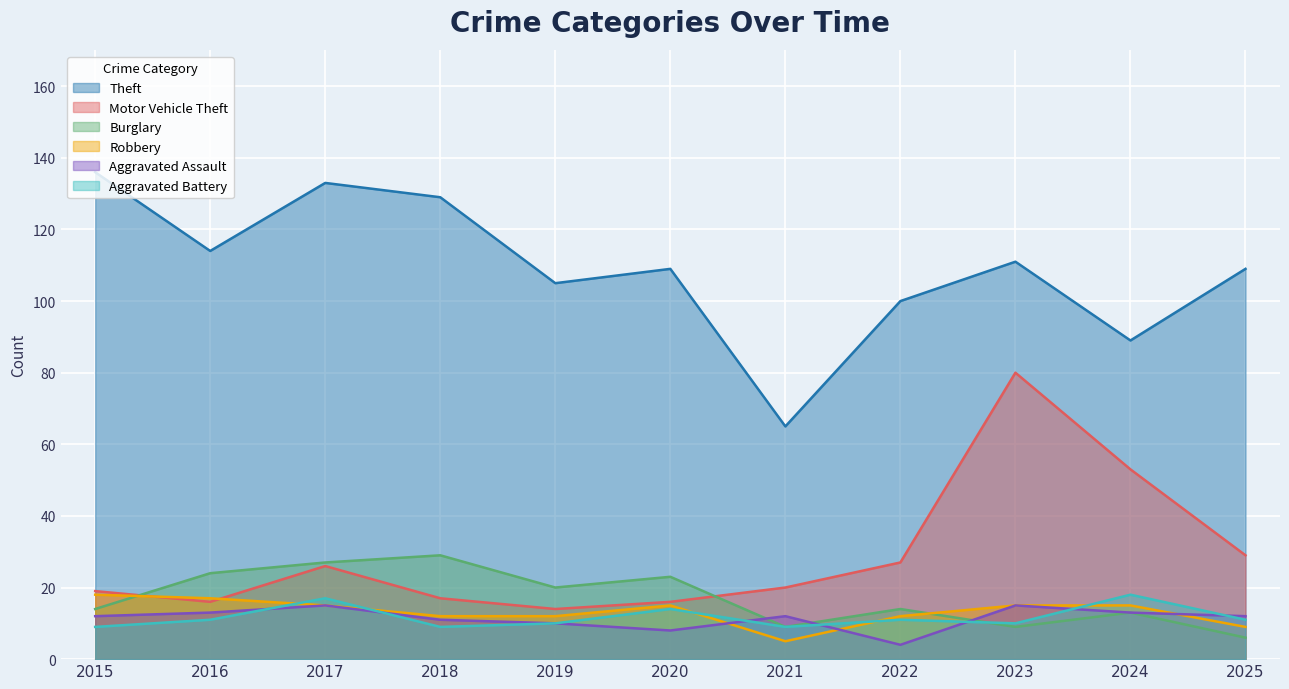

Is it true that Burglary equals 19 at 2015?

False